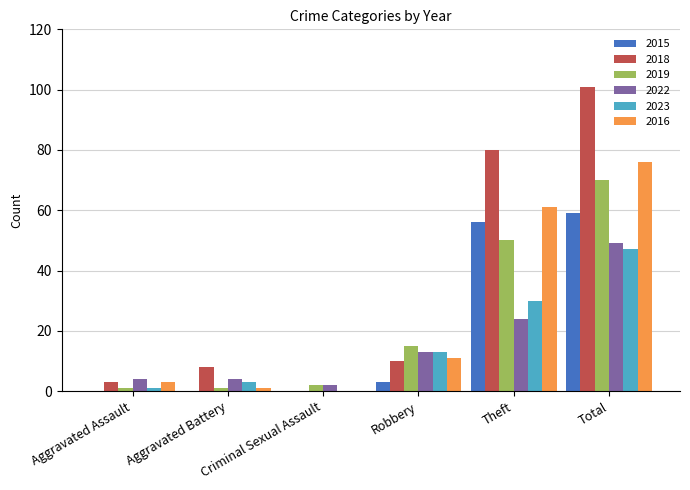

Count the number of categories in the chart.

6